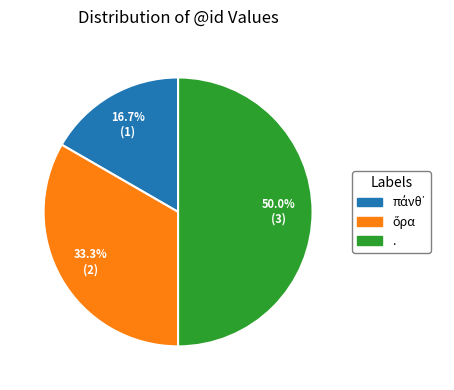

Count the number of slices in the pie.

3